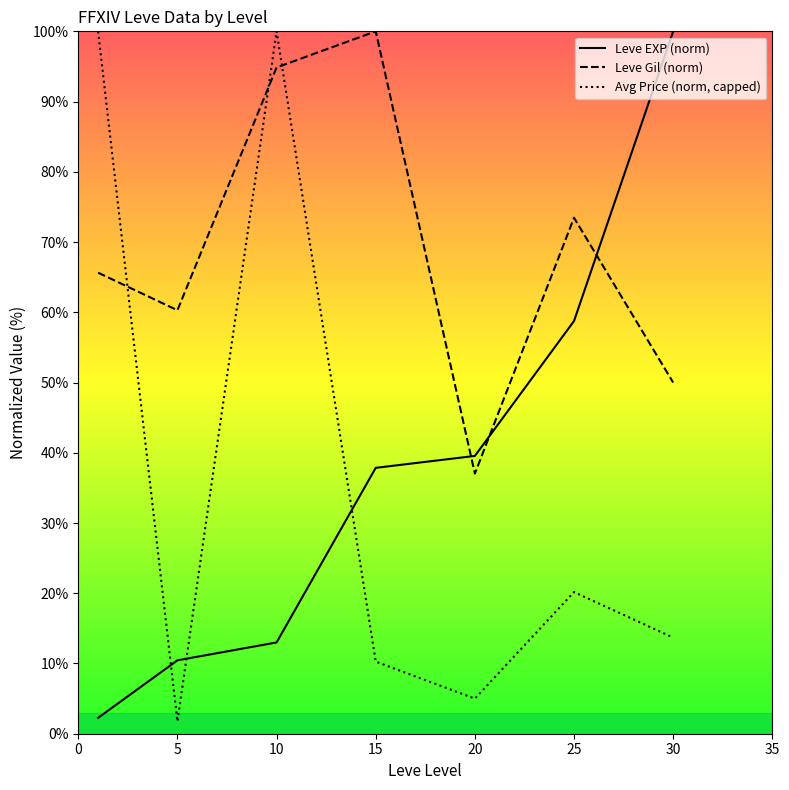

True or false: Leve EXP (norm) has a value of 102.3 at 25.

False